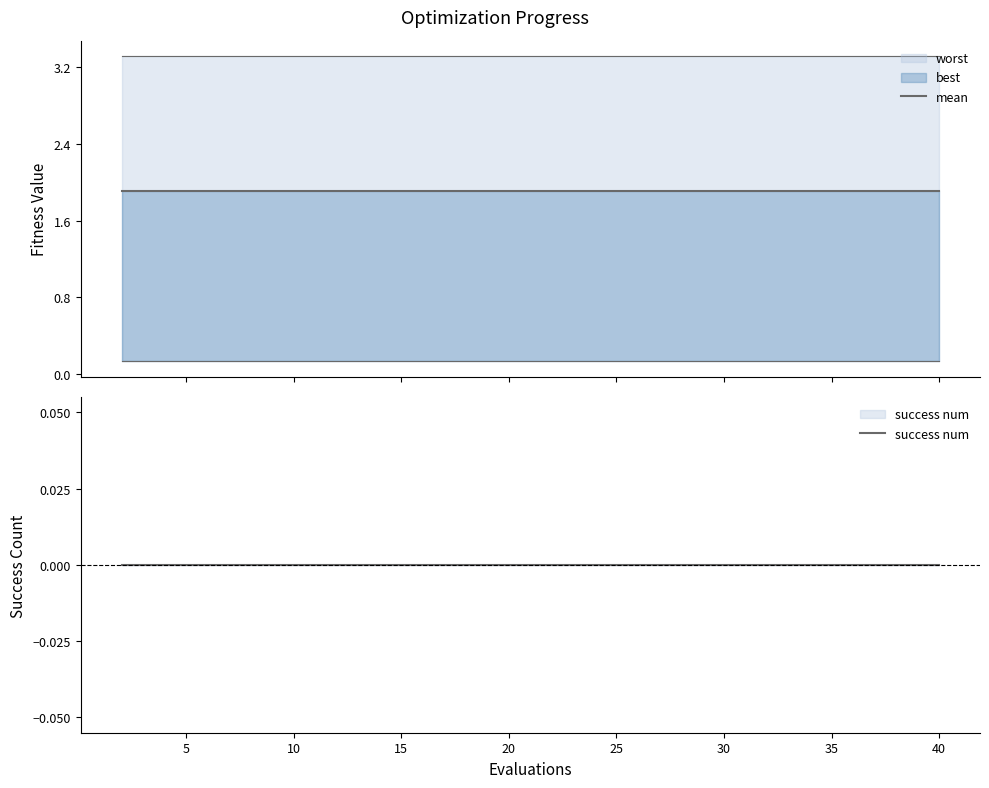

Rank the series by their average value, from lowest to highest.

success num, mean